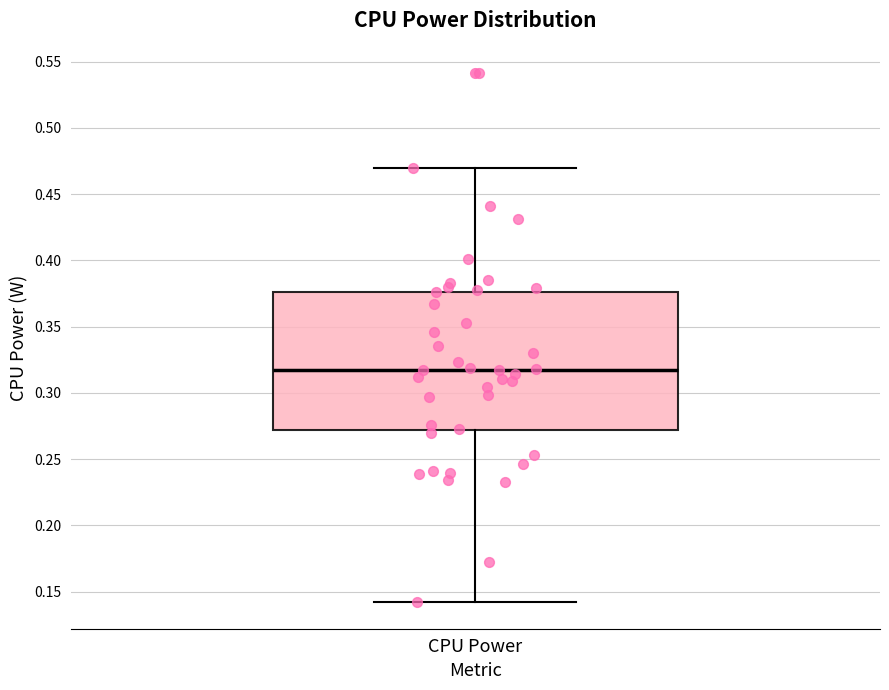

Where does the upper whisker of the box for CPU Power end on the y-axis? The values are not printed on the chart, so give them approximately, as read against the axis.

0.470